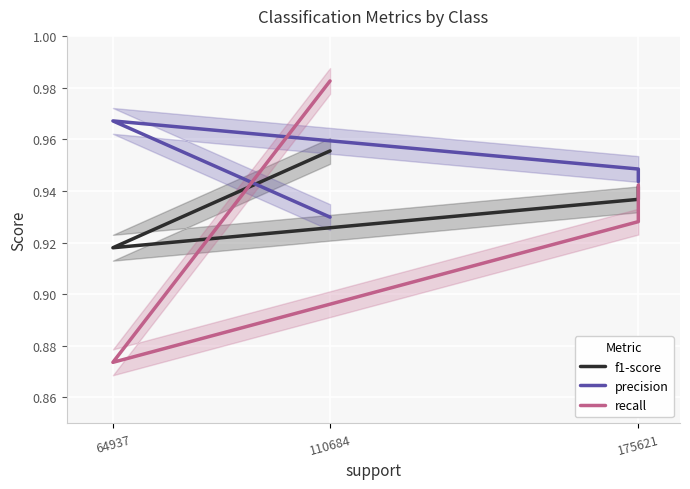

Reading left to right, list all the values displayed in this chart.

f1-score: 1.0	0.9	0.9	0.9
precision: 0.9	1.0	0.9	0.9
recall: 1.0	0.9	0.9	0.9